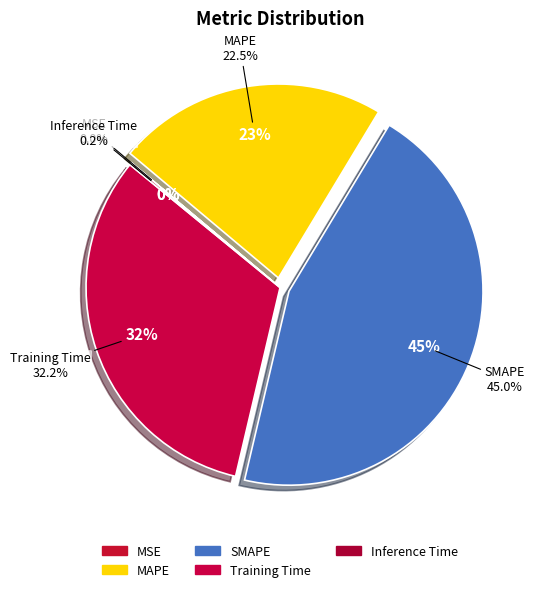

Combined, do MAPE and MSE account for over 50%?

No